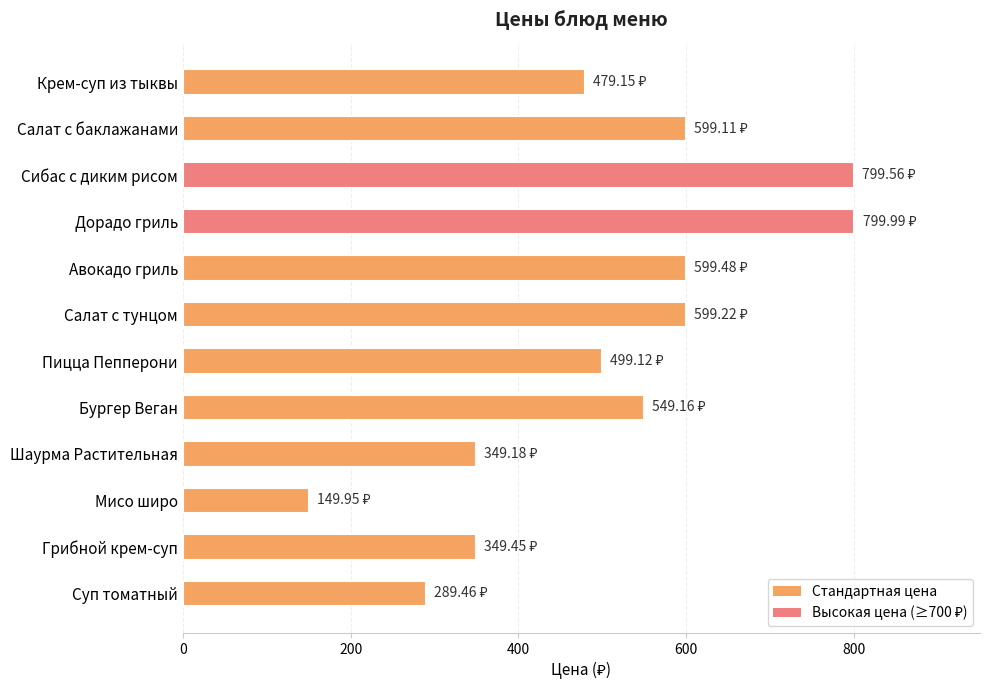

At which category does the chart reach its minimum across all series?

Мисо широ